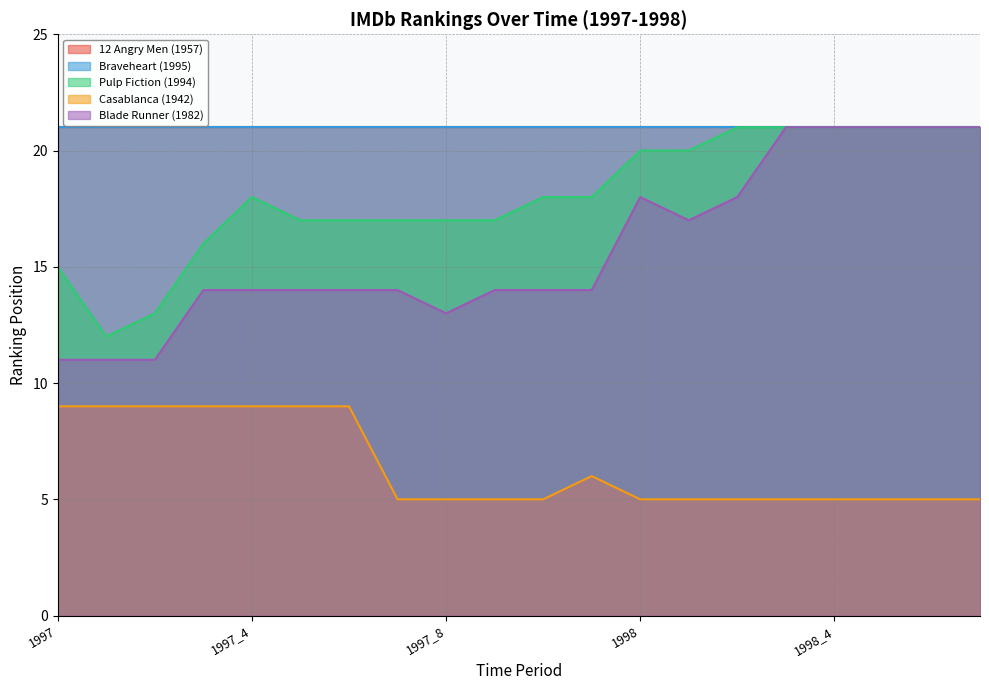

What is the label of the 11th point from the left?

1997_10